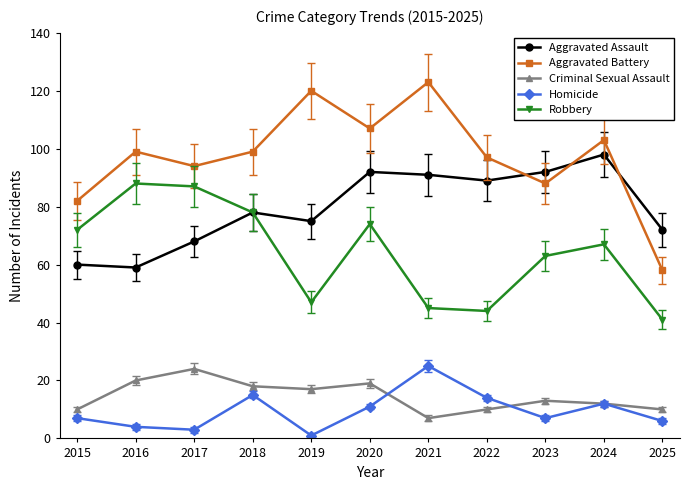

What is the value of the Criminal Sexual Assault point at the 11th from the left?

10